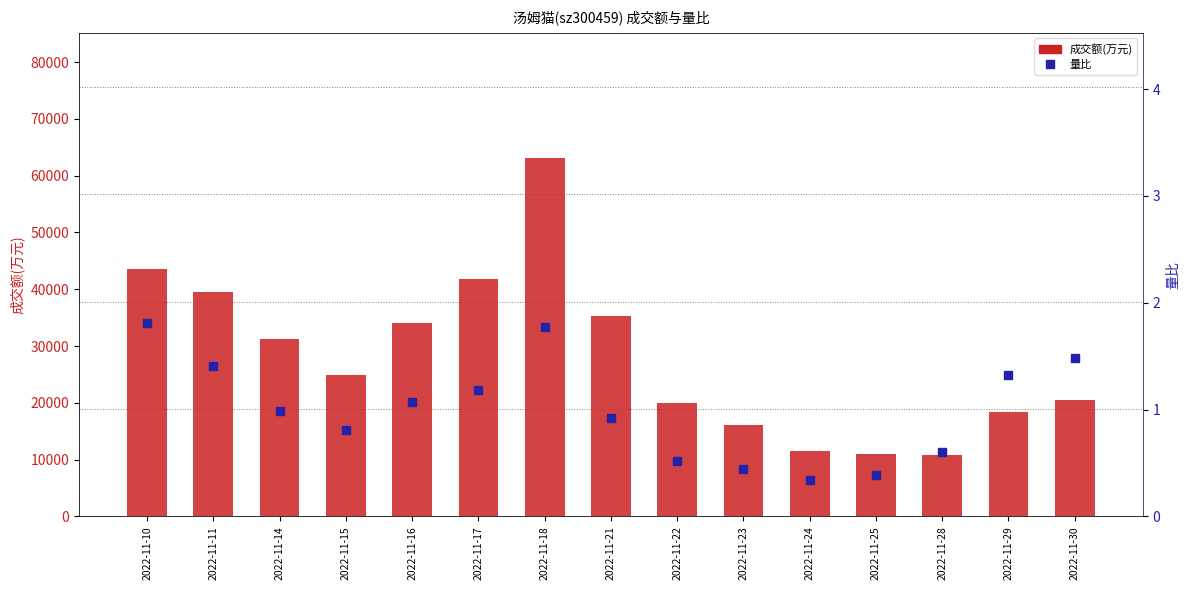

What is the maximum value shown in the chart?

63065.0